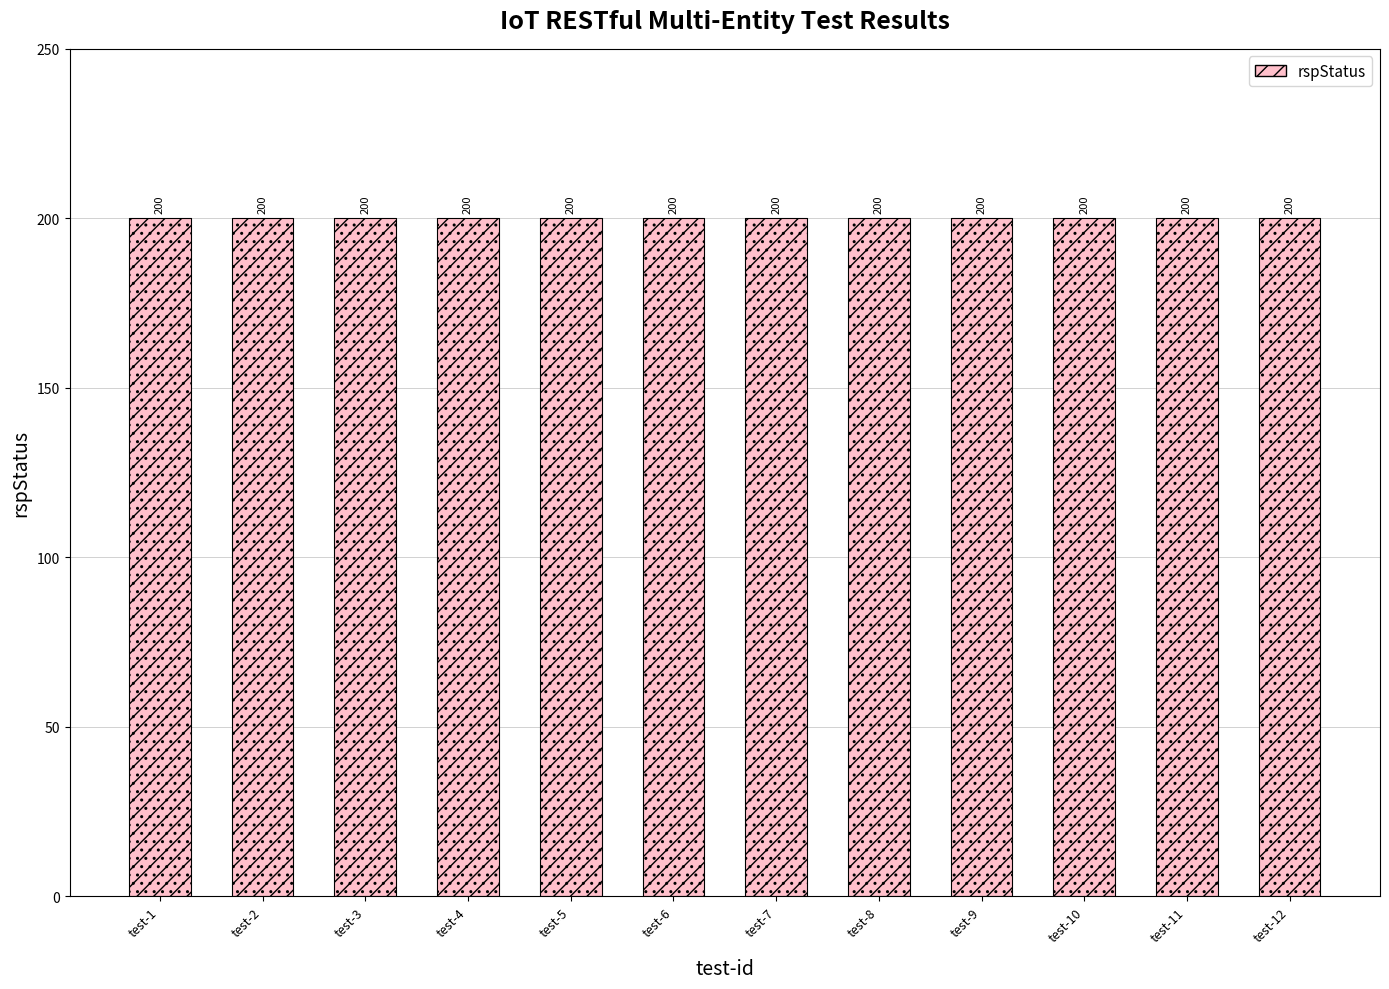

Between test-12 and test-8, which is larger?

test-12